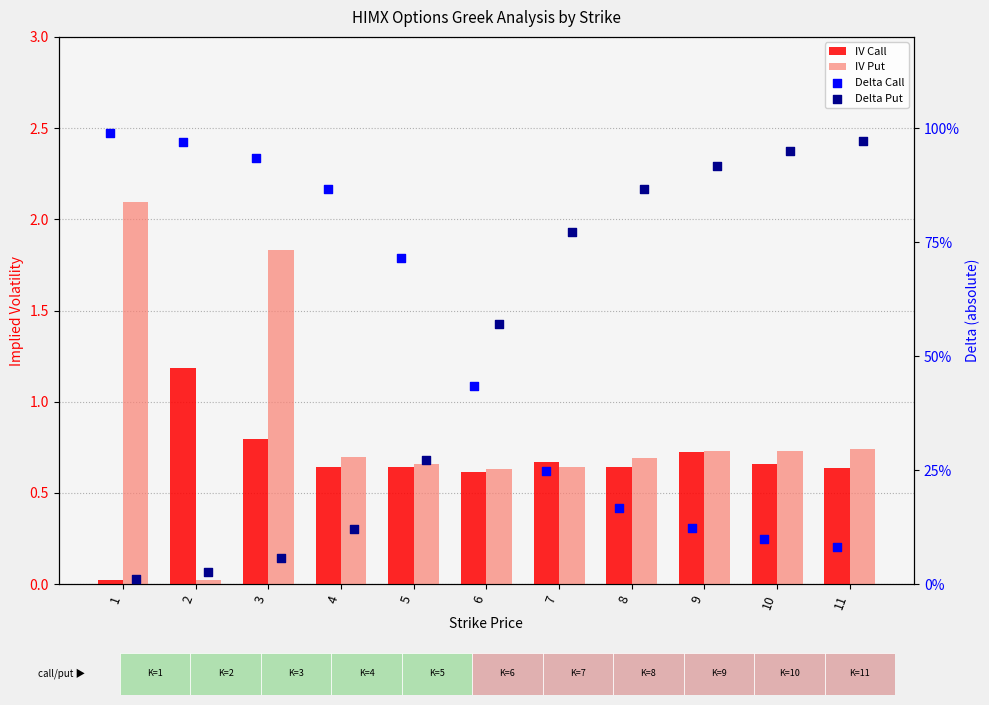

What are all the series names shown in the legend?

IV Call, IV Put, Delta Call, Delta Put